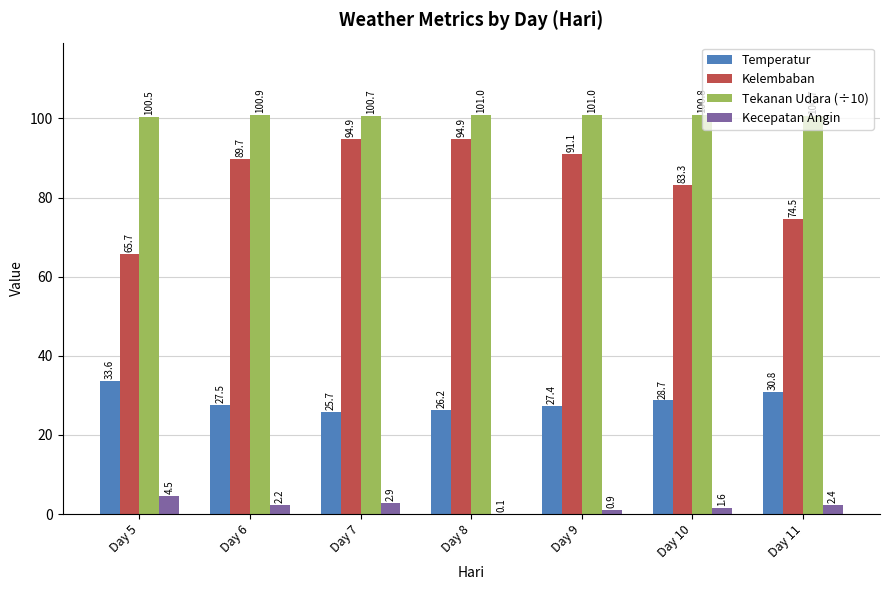

Are the bars grouped side by side (vs. stacked)?

Yes